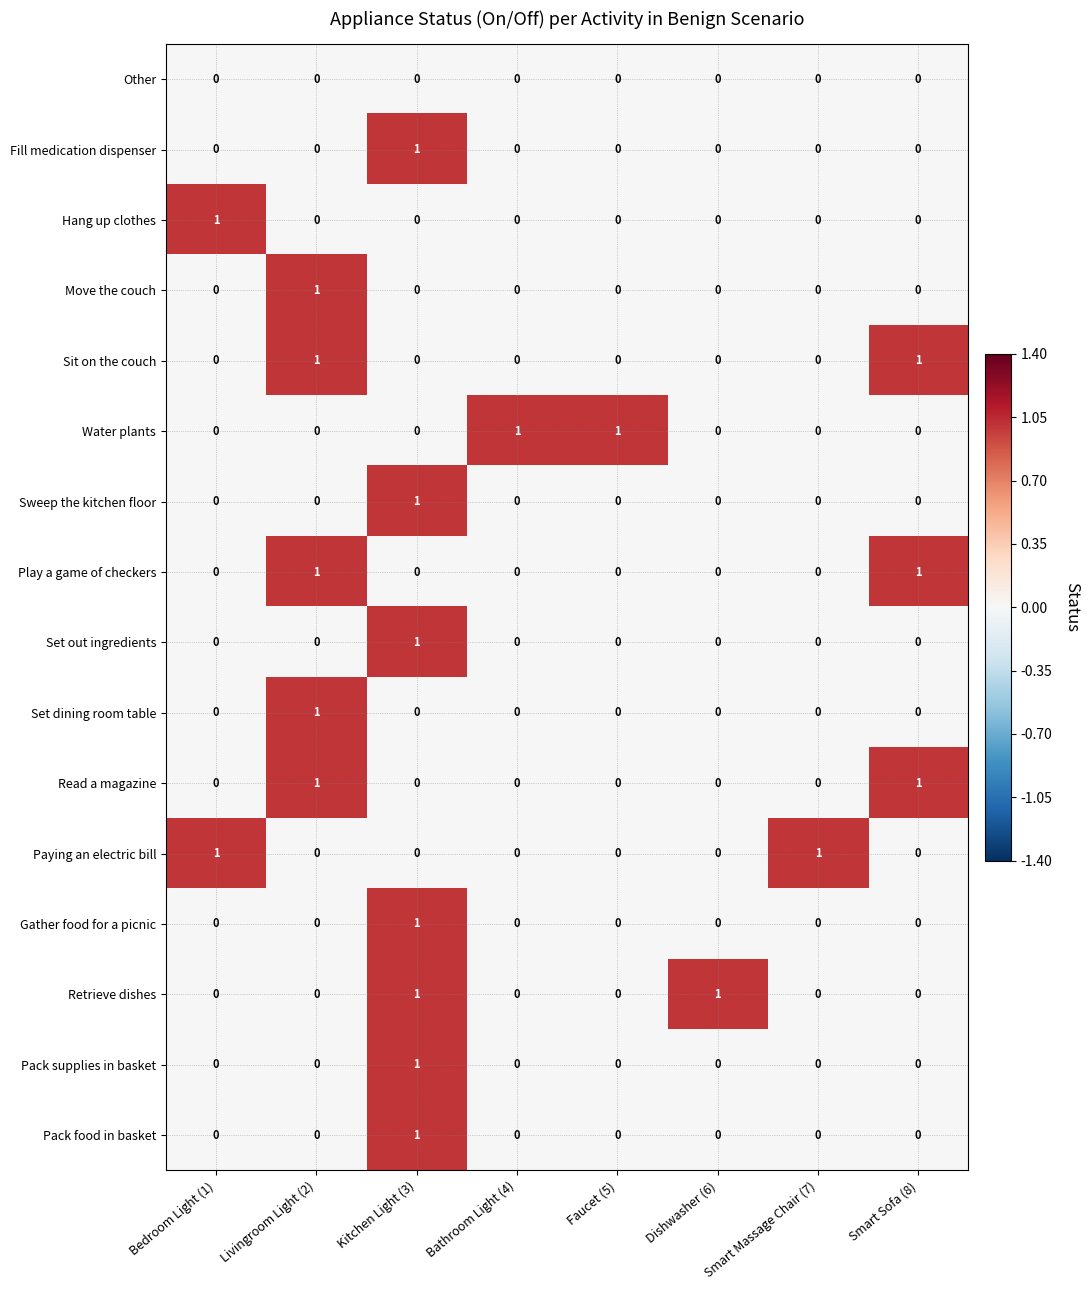

True or false: Play a game of checkers has a value of 0 at Bedroom Light (1).

True